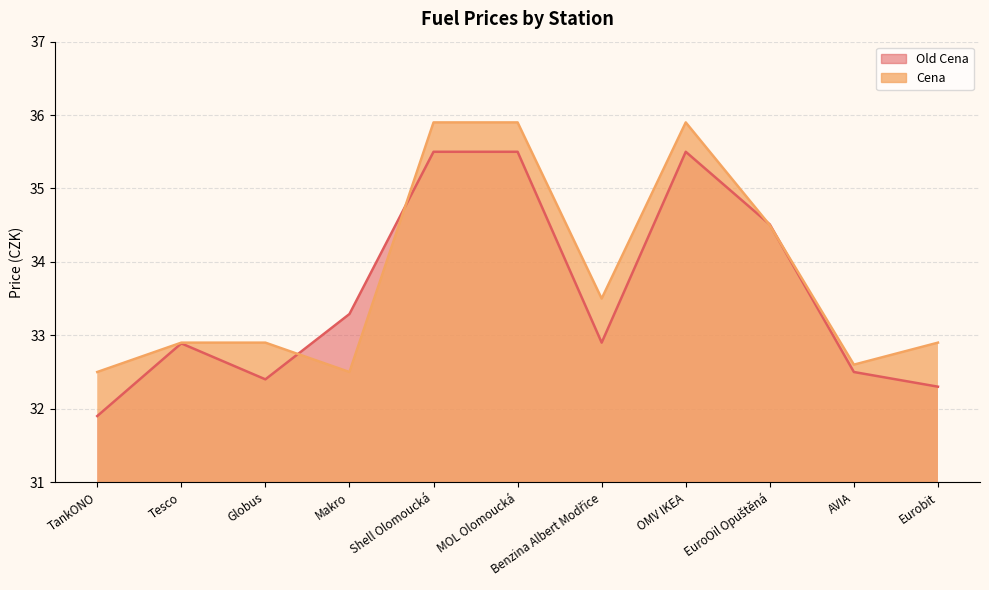

What is the total value across all series at Shell Olomoucká?

71.4